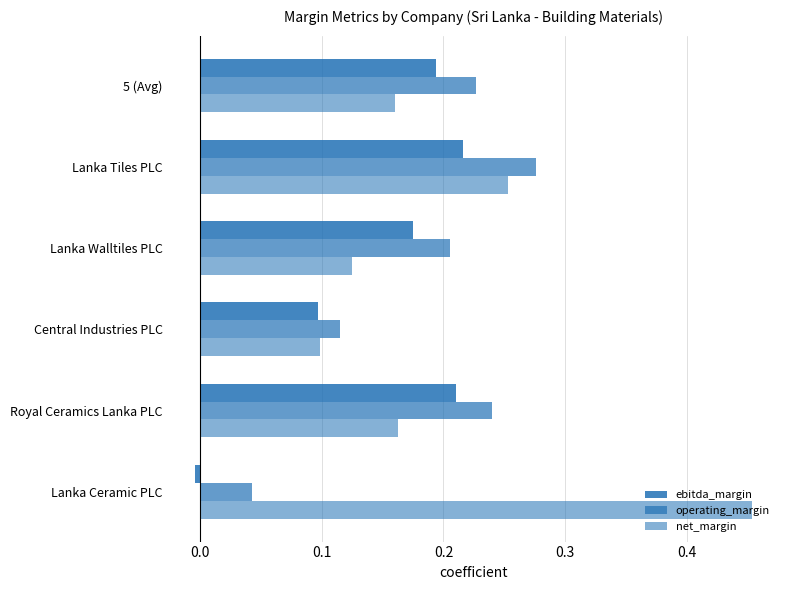

How many categories are shown in the chart?

6